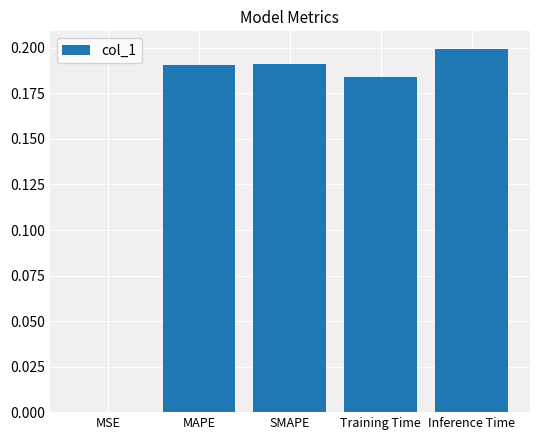

Is it true that the value at Training Time is 0.2?

True